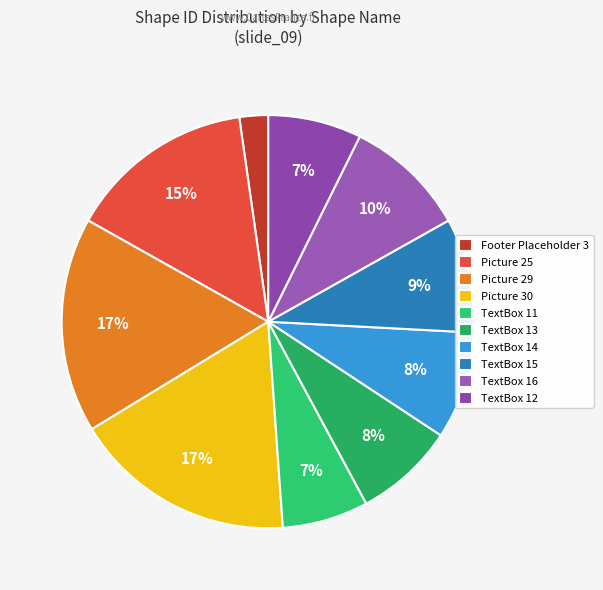

How many segments does this pie chart have?

10